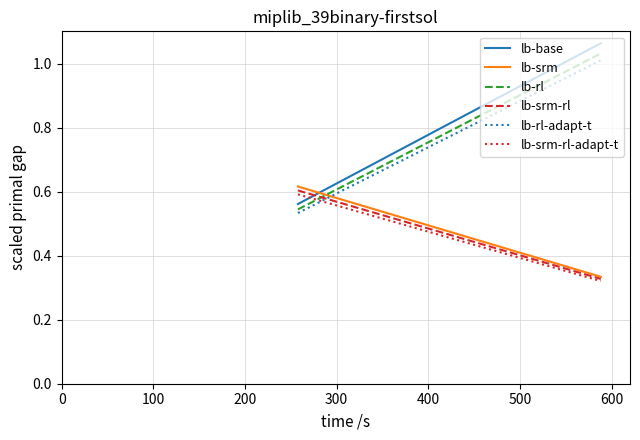

What is the value of the lb-rl point at the 2nd from the left?

1.0